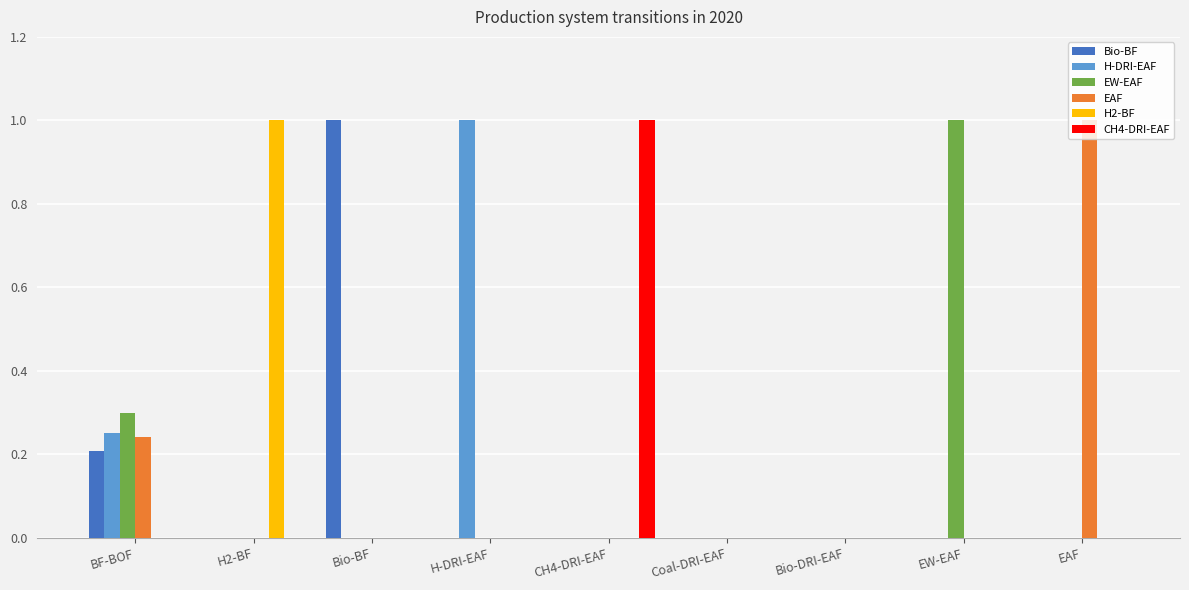

What is the sum of all EAF values?

1.2